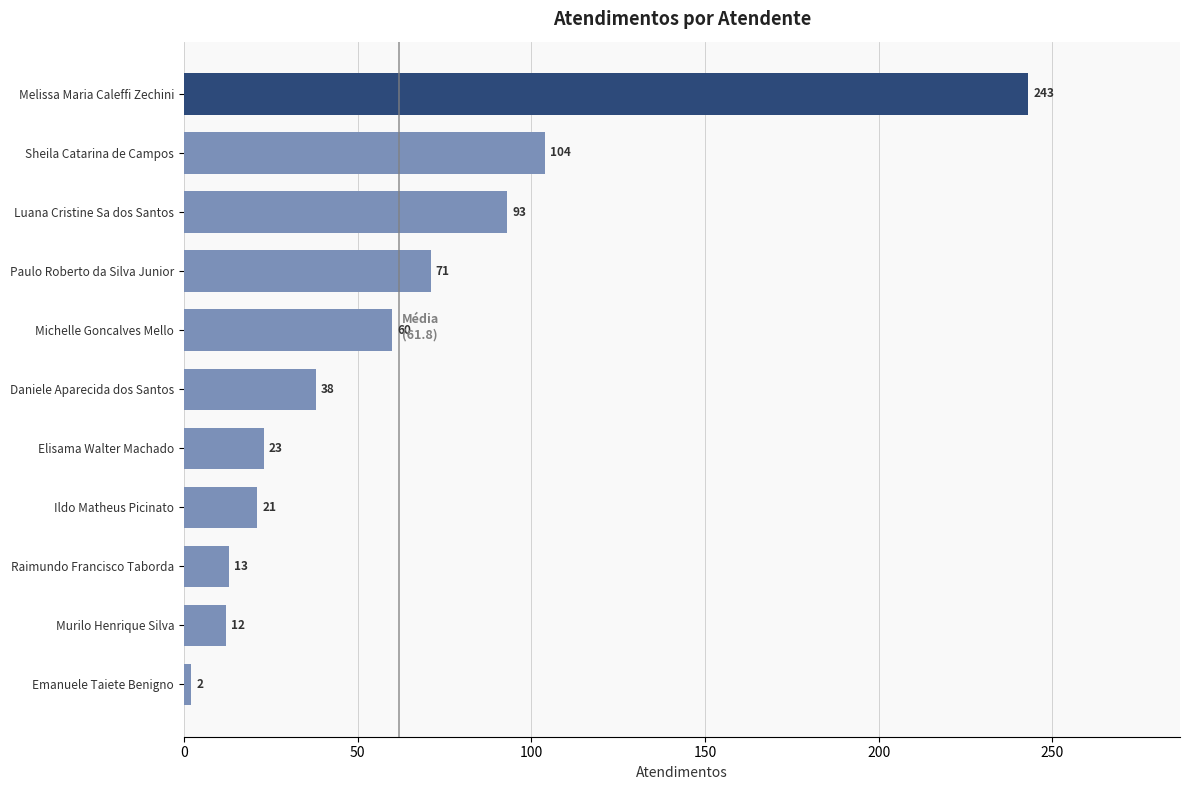

How many bars are there in total?

11